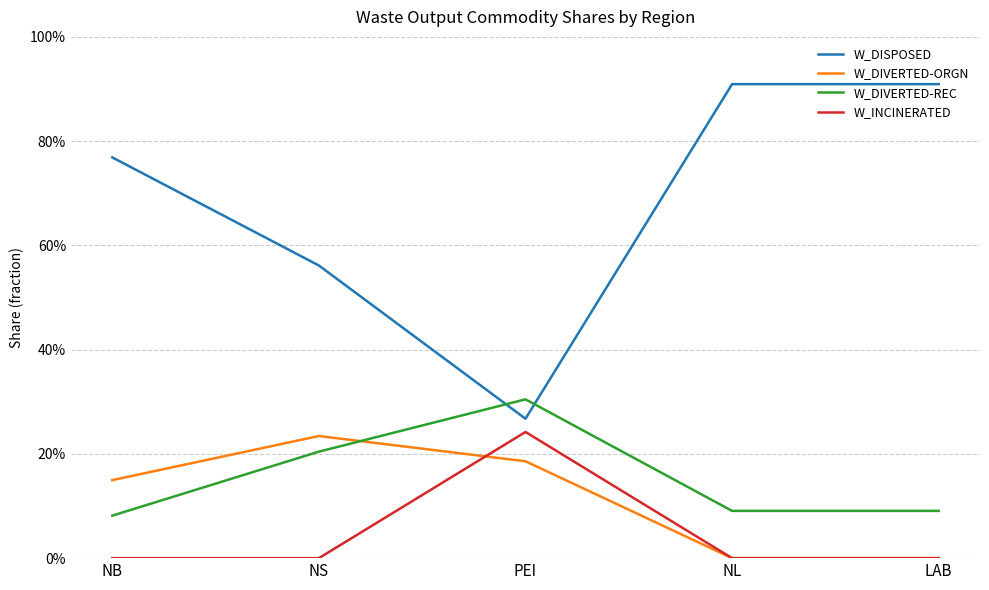

Does the chart have visible grid lines?

Yes